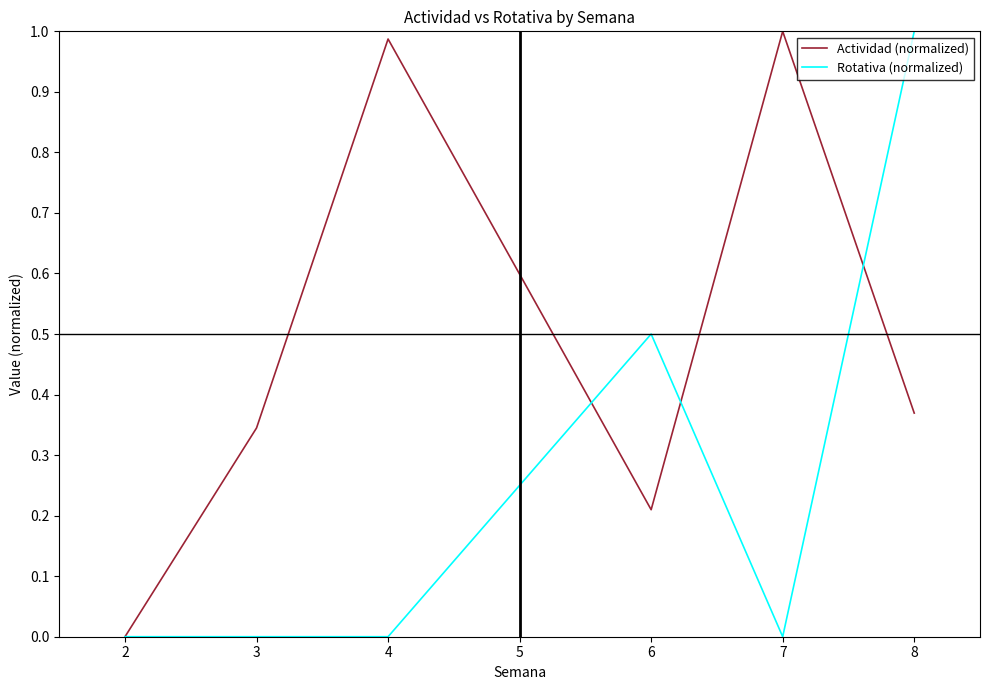

List the series in order of their overall mean, highest first.

Actividad (normalized), Rotativa (normalized)